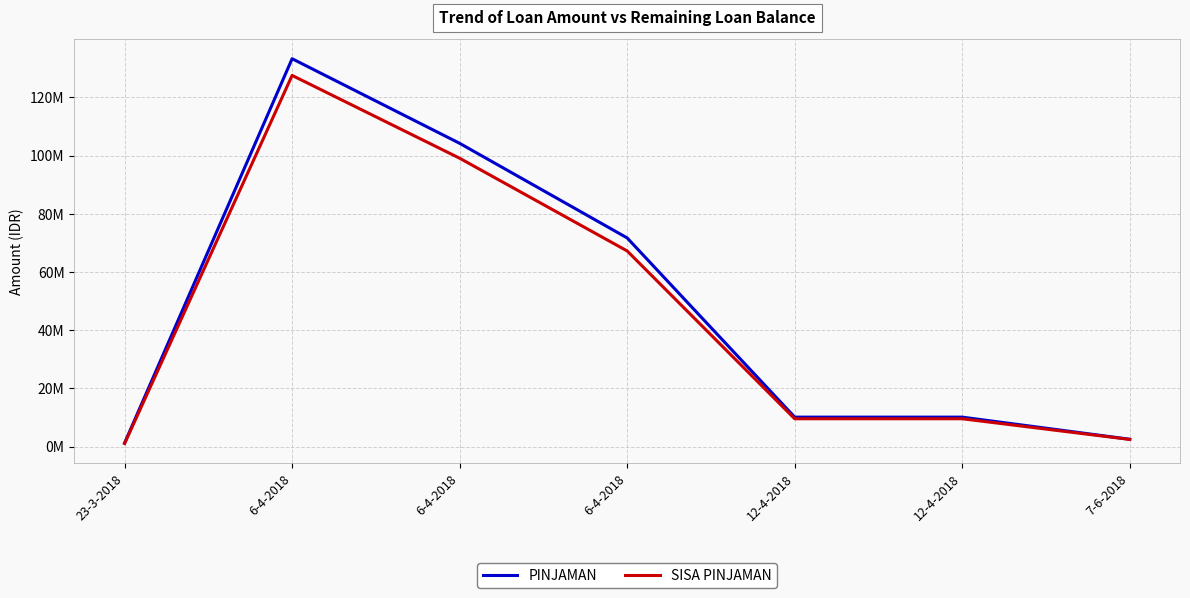

What is the value of the PINJAMAN point at the 4th from the left?

133320000